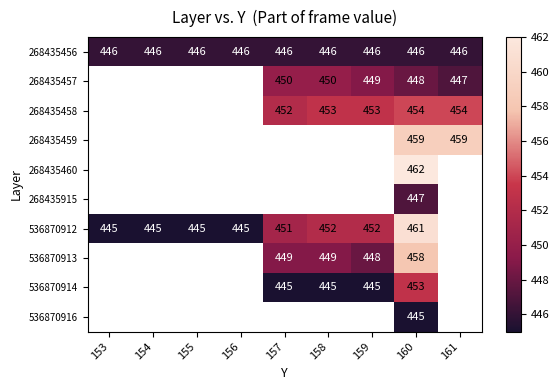

The 536870913 series shows 217 at 158. True or false?

False